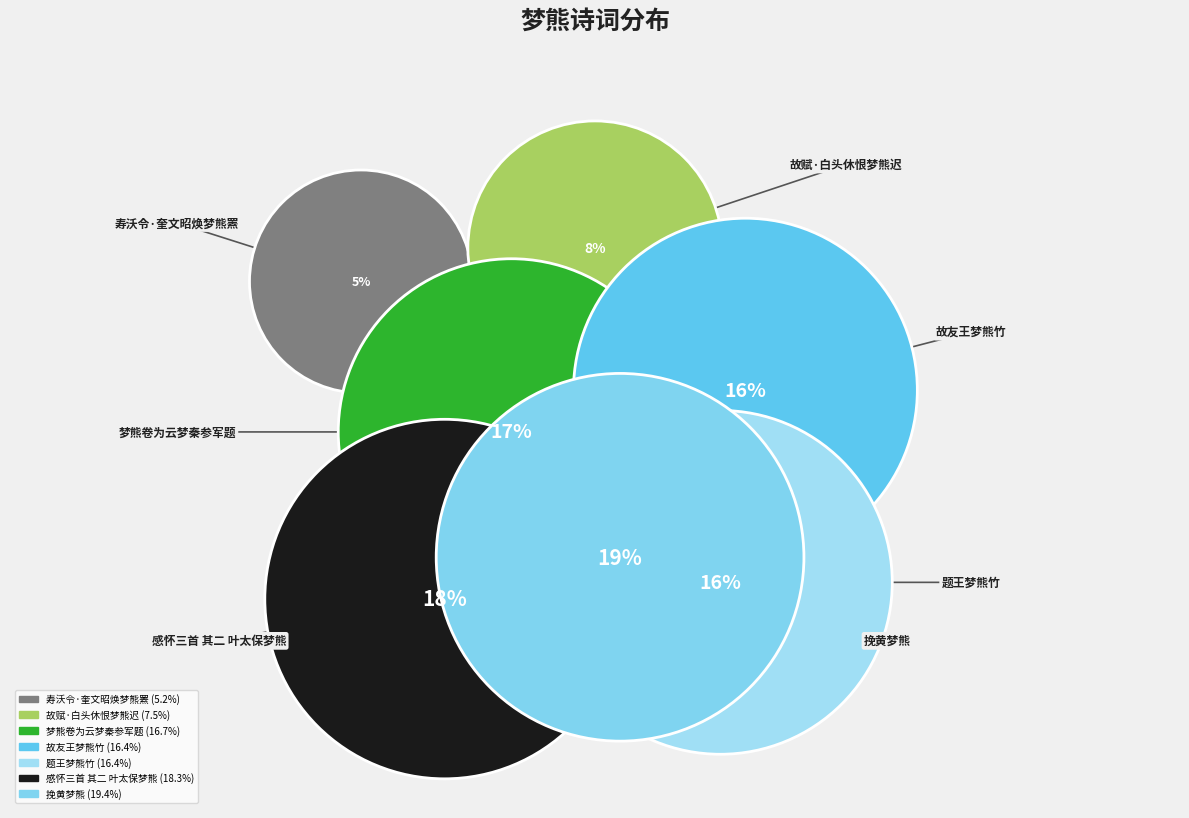

Which slice is the largest?

挽黄梦熊